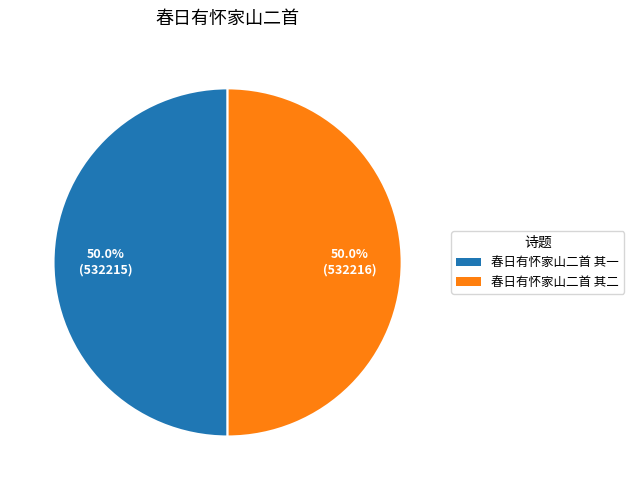

Combined, what portion of the pie is 春日有怀家山二首 其一 and 春日有怀家山二首 其二?

100.0%